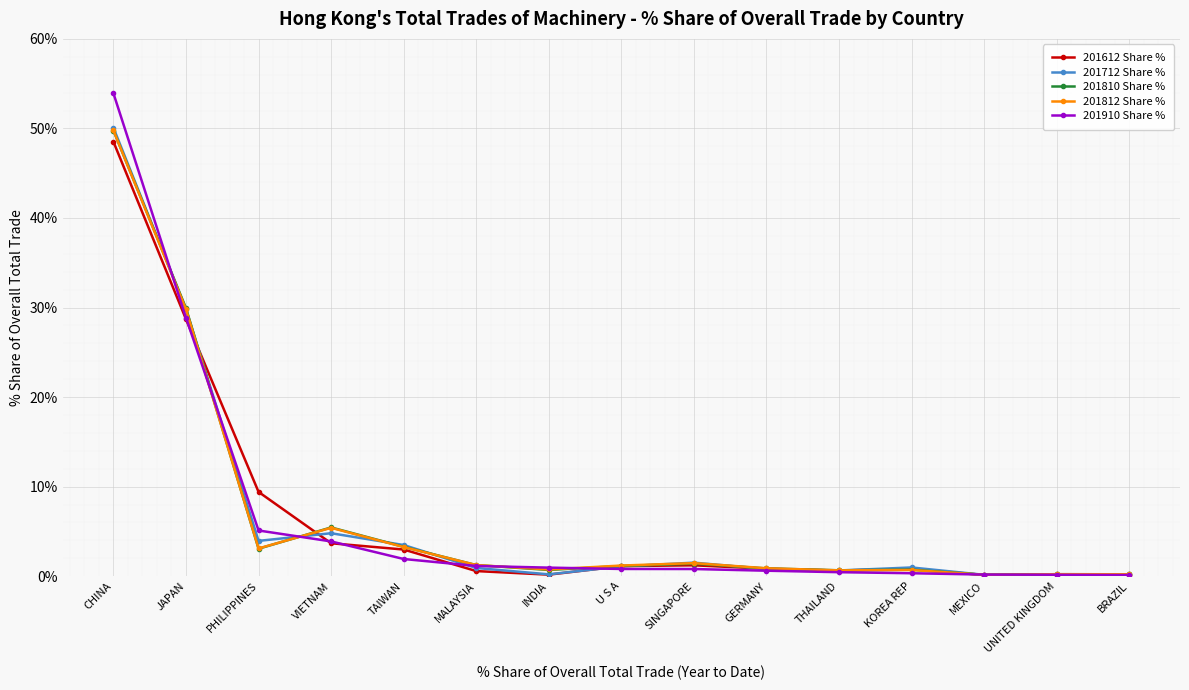

Which series has the widest spread of values?

201910 Share %